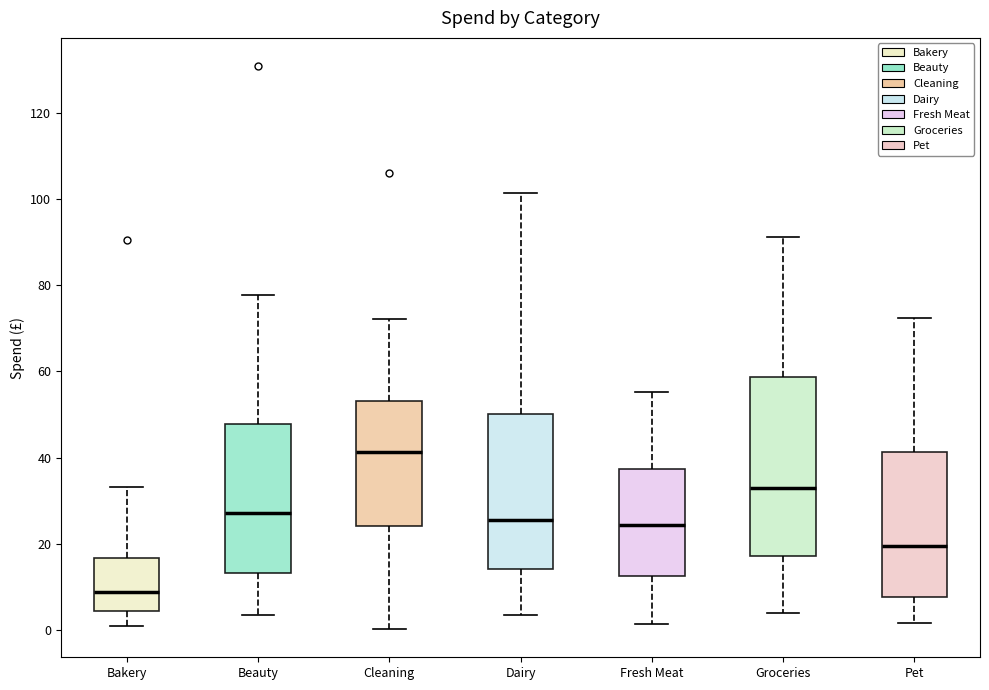

Reading left to right, transcribe this box plot: for each box, give where its median line is, the range the box spans, and where its two whiskers end, as read against the y-axis. The values are not printed on the chart, so give them approximately, as read against the axis.

Bakery: median 8, box 4 to 16, whiskers 0 to 34
Beauty: median 28, box 14 to 48, whiskers 4 to 78
Cleaning: median 42, box 24 to 54, whiskers 0 to 72
Dairy: median 26, box 14 to 50, whiskers 4 to 102
Fresh Meat: median 24, box 12 to 38, whiskers 2 to 56
Groceries: median 32, box 18 to 58, whiskers 4 to 92
Pet: median 20, box 8 to 42, whiskers 2 to 72